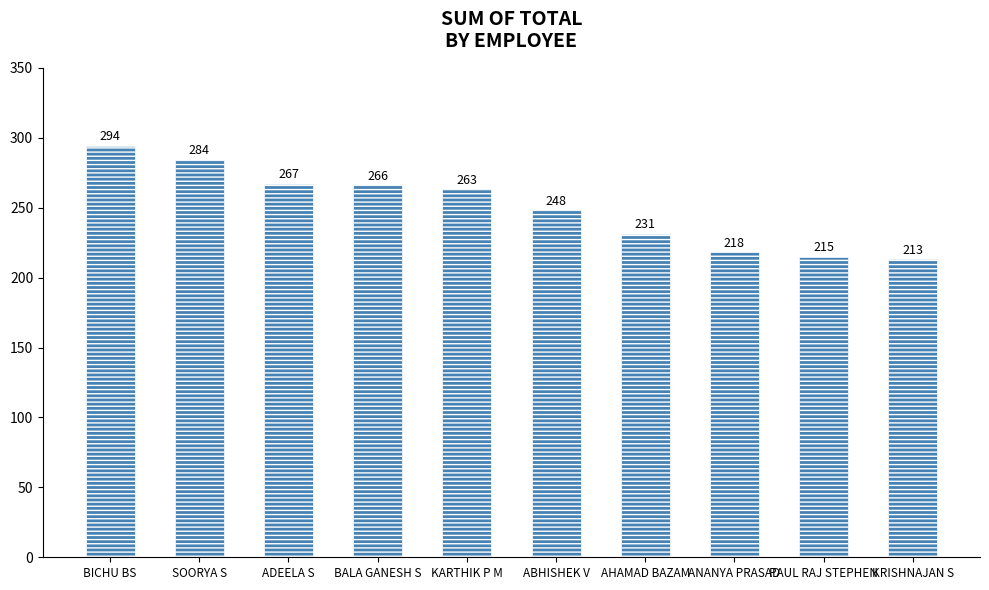

Rank the categories by value from highest to lowest.

BICHU BS, SOORYA S, ADEELA S, BALA GANESH S, KARTHIK P M, ABHISHEK V, AHAMAD BAZAM, ANANYA PRASAD, PAUL RAJ STEPHEN, KRISHNAJAN S